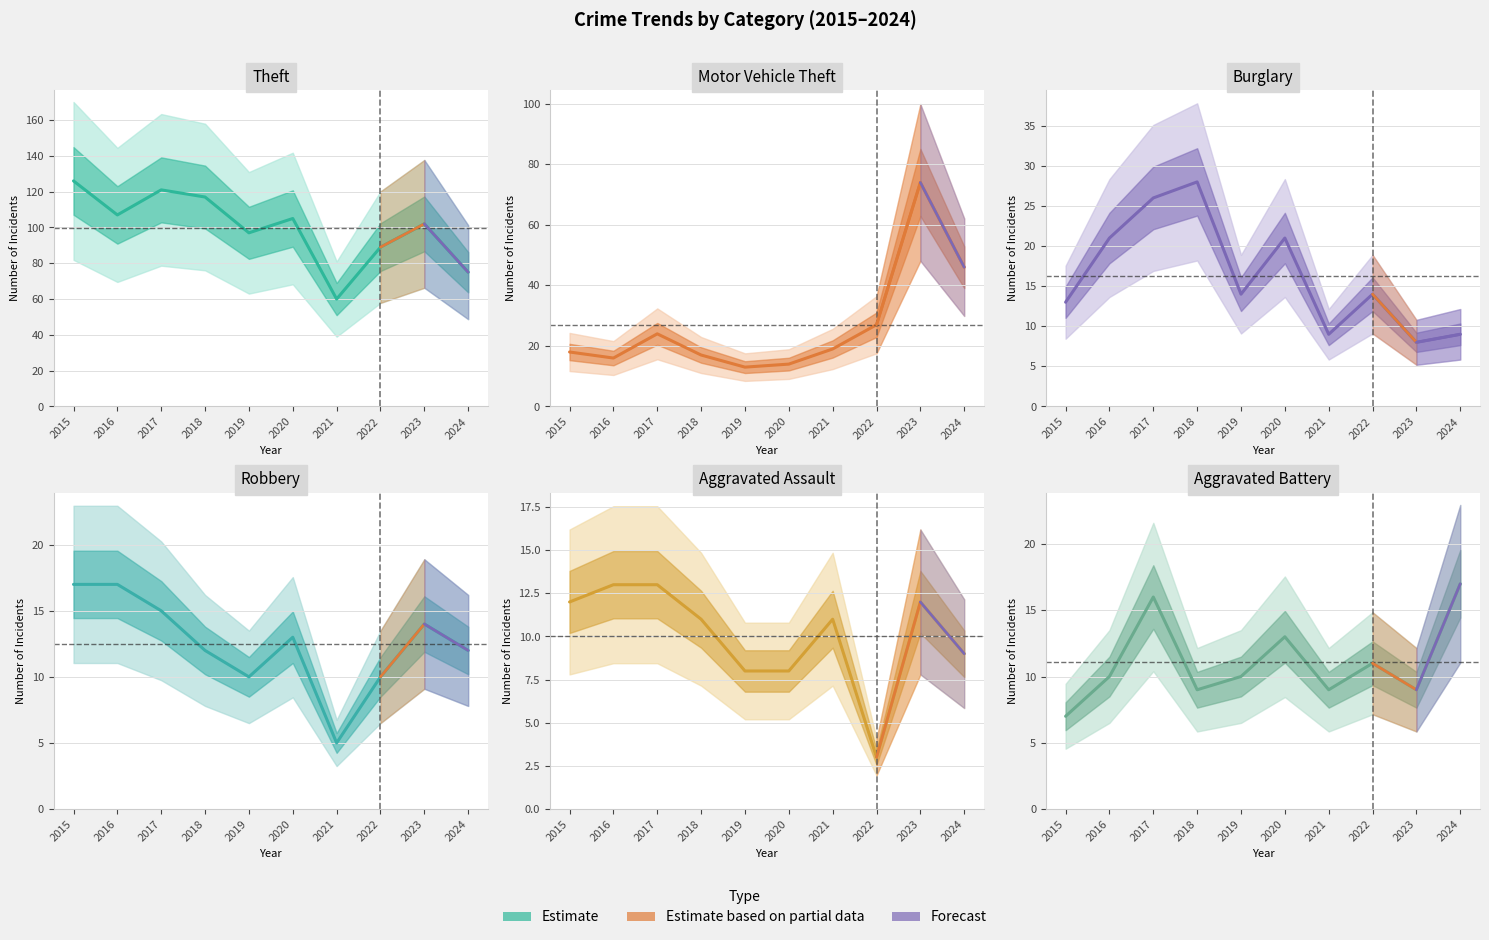

What is the average value of the Motor Vehicle Theft series?

27